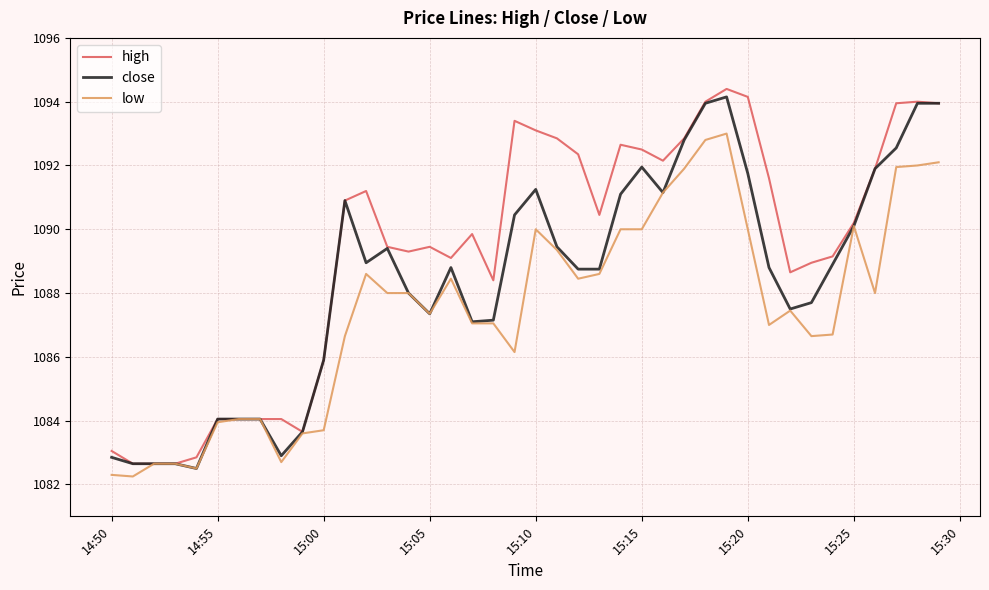

Rank the series by their average value, from highest to lowest.

high, close, low